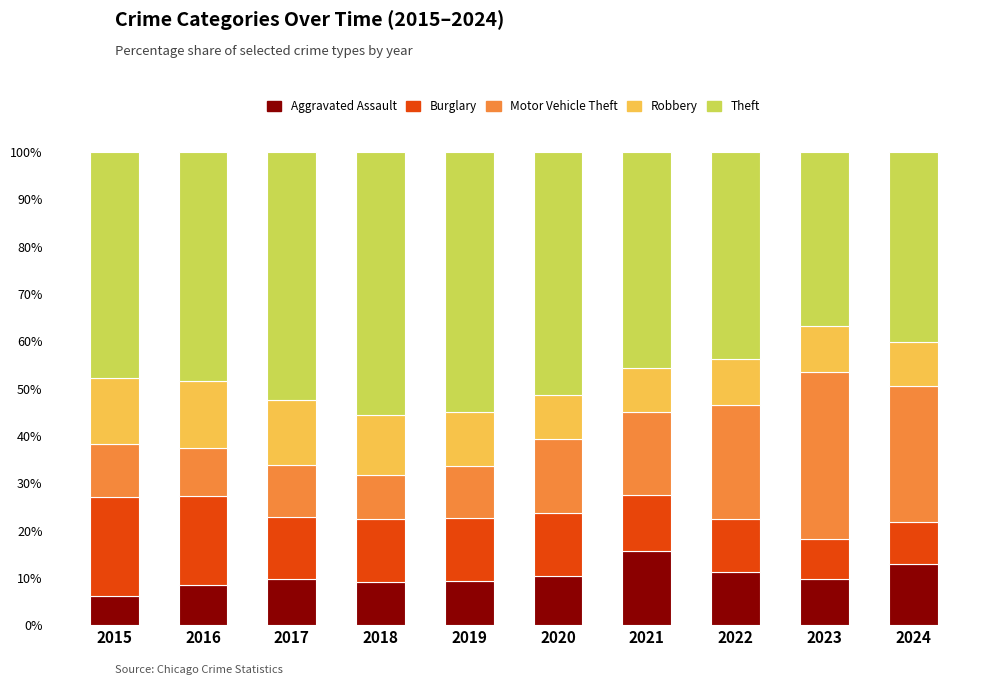

What is the maximum value for Aggravated Assault?

15.7